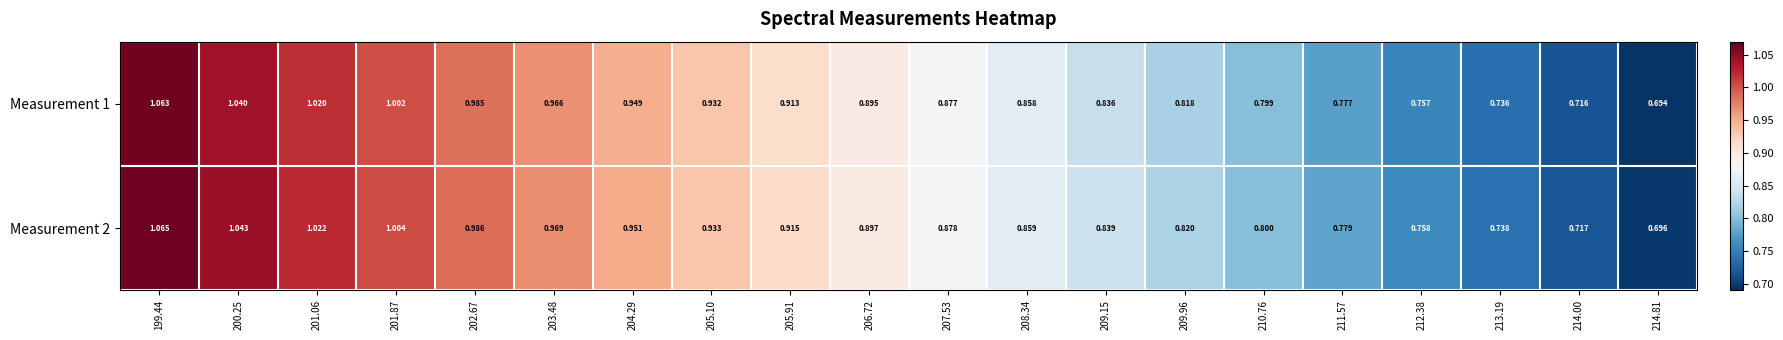

Is the value of Measurement 2 at 207.53 greater than the value of Measurement 1 at 214.81?

Yes